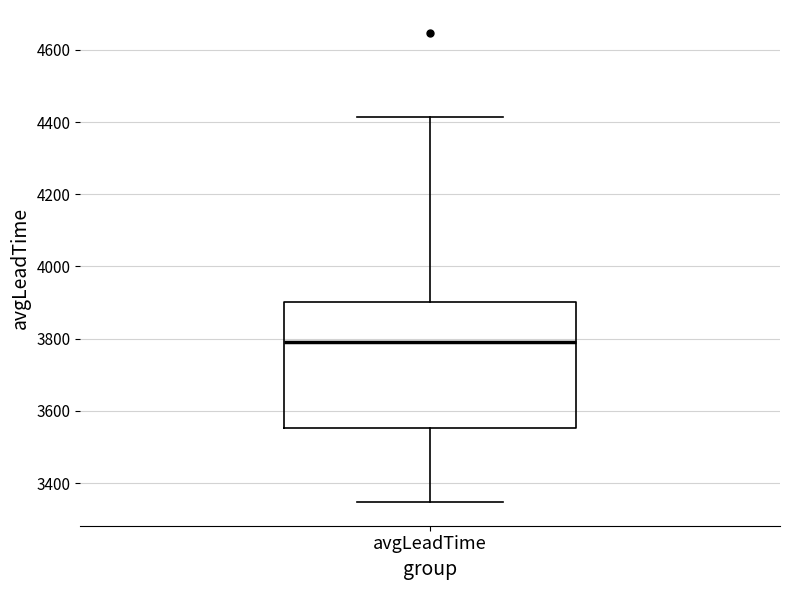

Read this box plot against the y-axis: the position of the median line, the range covered by the box, and the ends of both whiskers. The values are not printed on the chart, so give them approximately, as read against the axis.

median 3800, box 3560 to 3900, whiskers 3340 to 4420